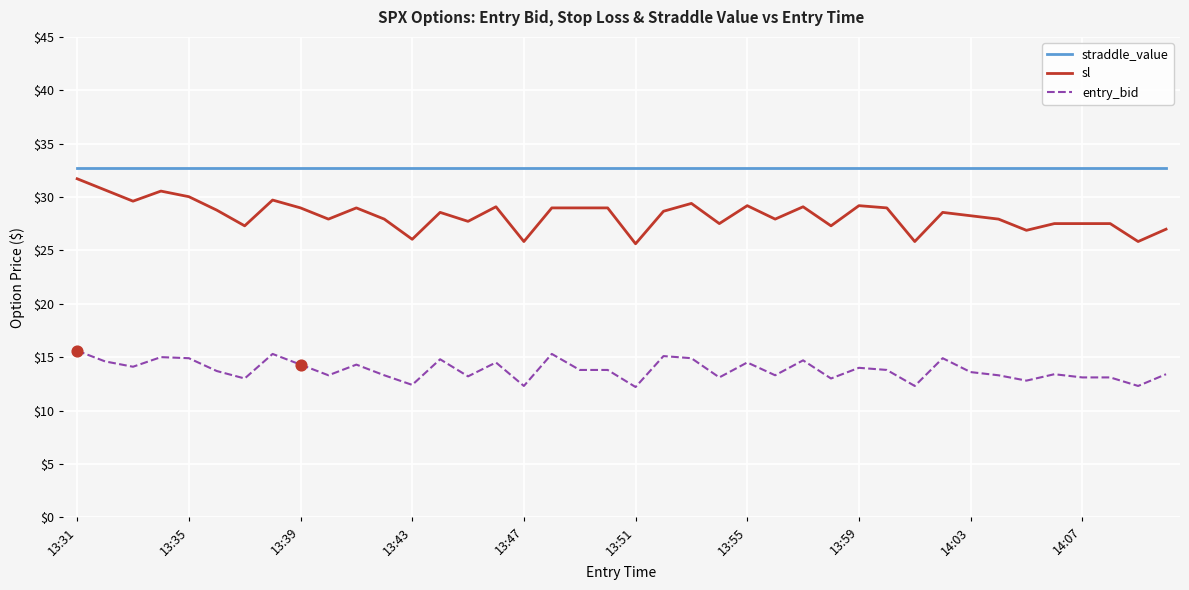

Which series has the largest total across all categories?

straddle_value